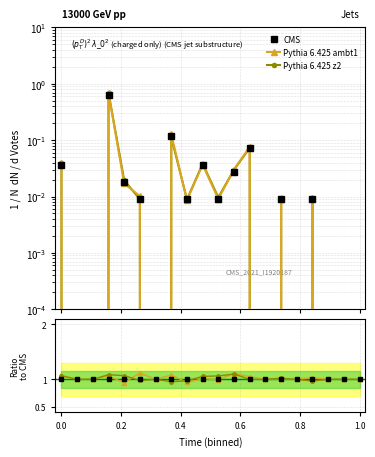

How many data points in Pythia 6.425 z2 are above 1?

7